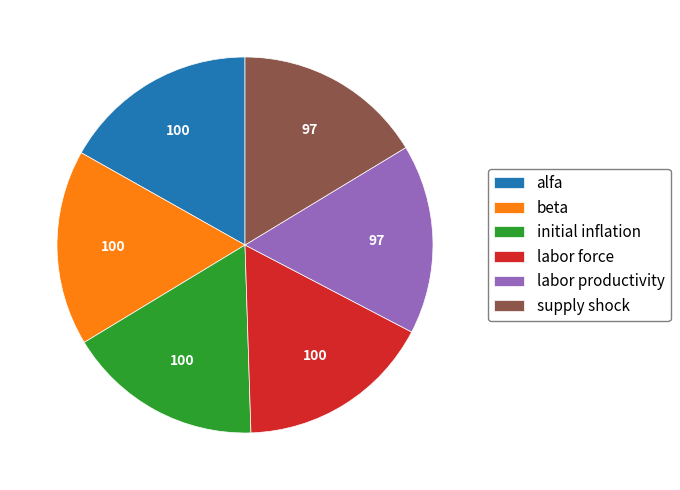

Is there a majority slice in this chart?

No